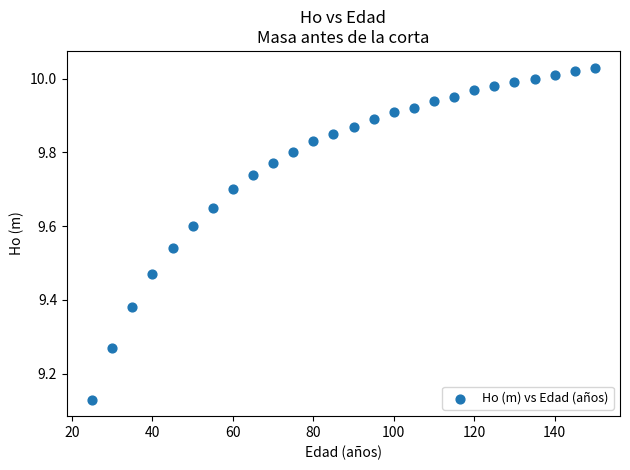

What is the range of X values (max minus min)?

125.0